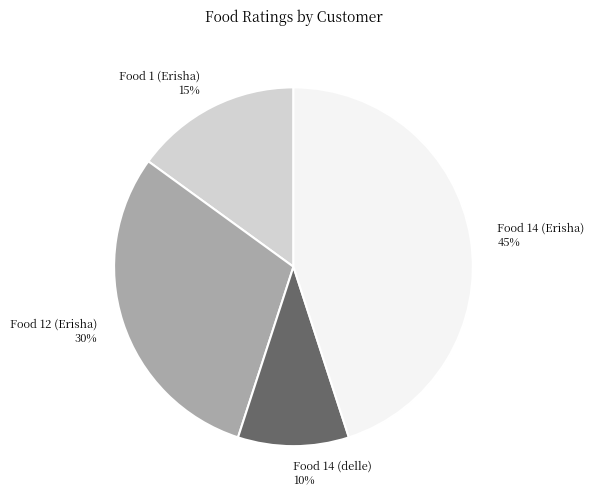

To the nearest percent, what is the difference between the Food 1 (Erisha) and Food 12 (Erisha) slice percentages?

15%